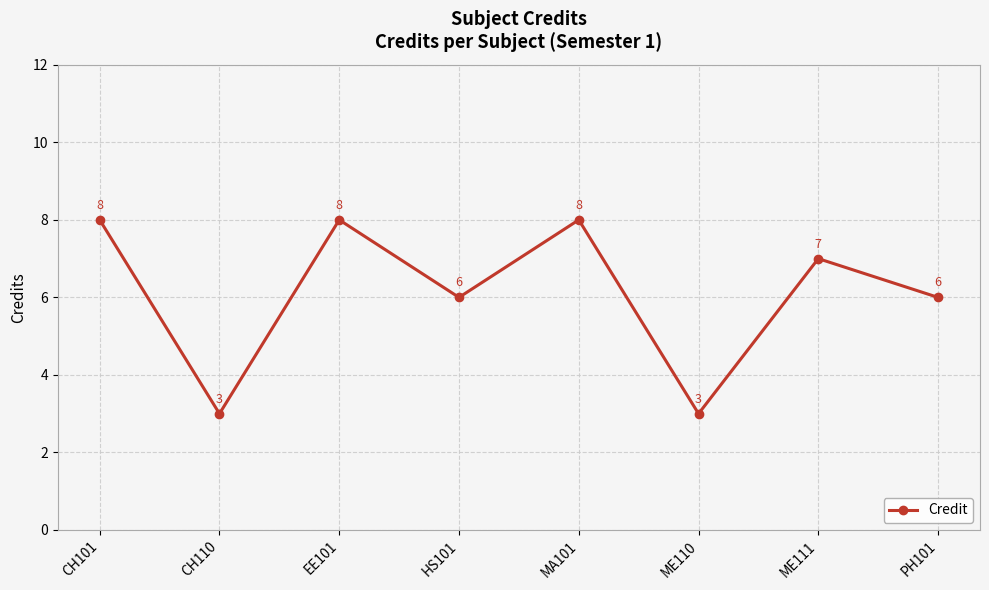

What is the minimum value shown in the chart?

3